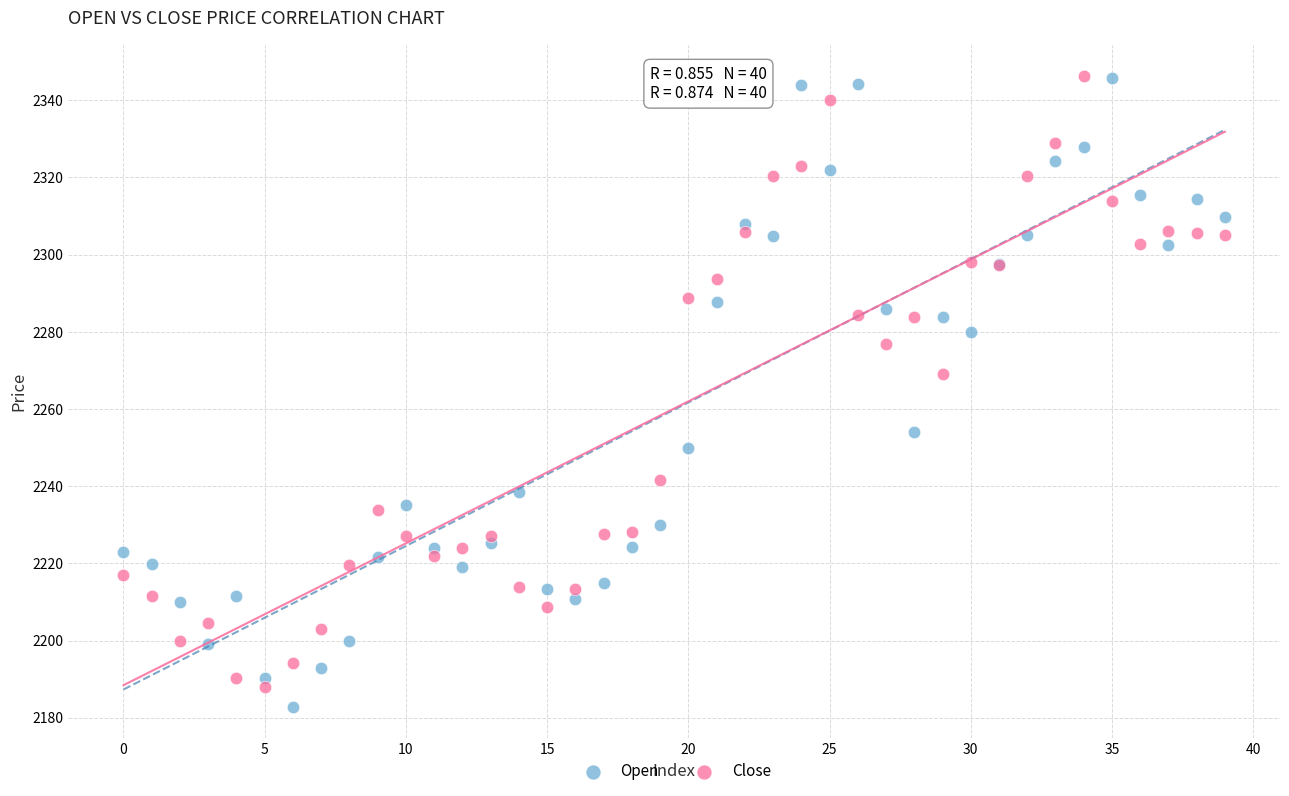

In the Close series, what Y value is closest to 2267?

2269.1